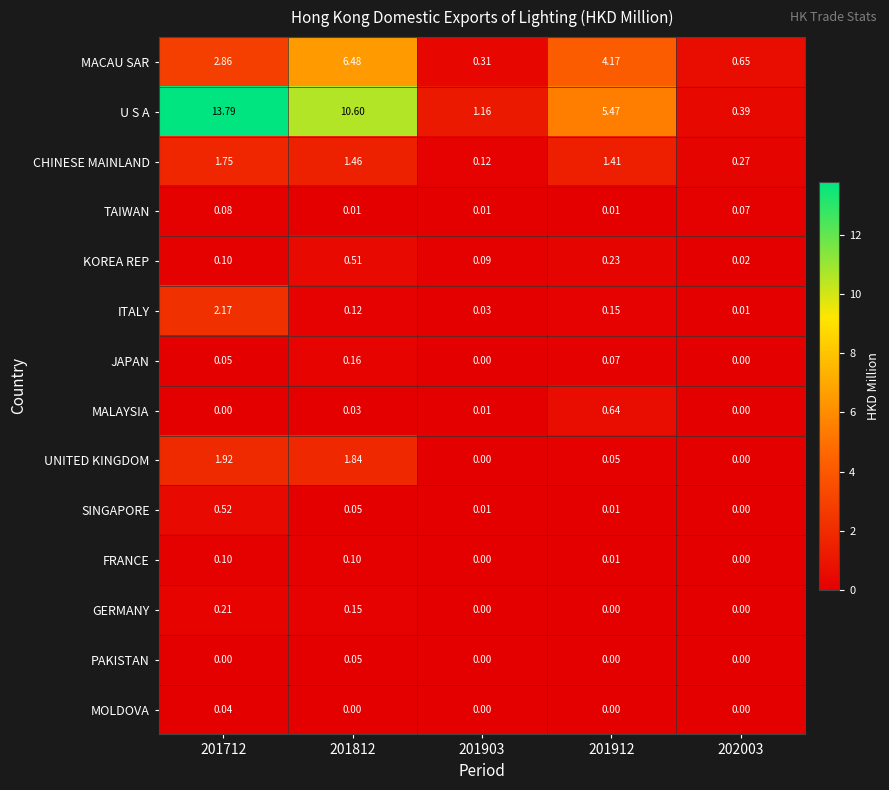

Rank the series by their maximum value, from lowest to highest.

MOLDOVA, PAKISTAN, TAIWAN, FRANCE, JAPAN, GERMANY, KOREA REP, SINGAPORE, MALAYSIA, CHINESE MAINLAND, UNITED KINGDOM, ITALY, MACAU SAR, U S A